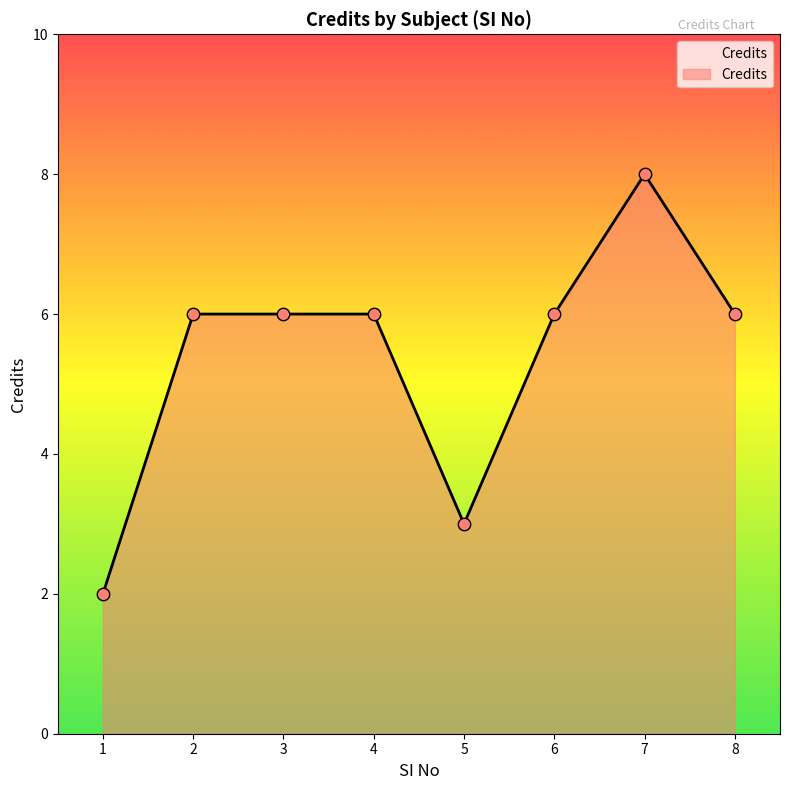

Approximately how many times larger is the value at 7 compared to 5?

2.7